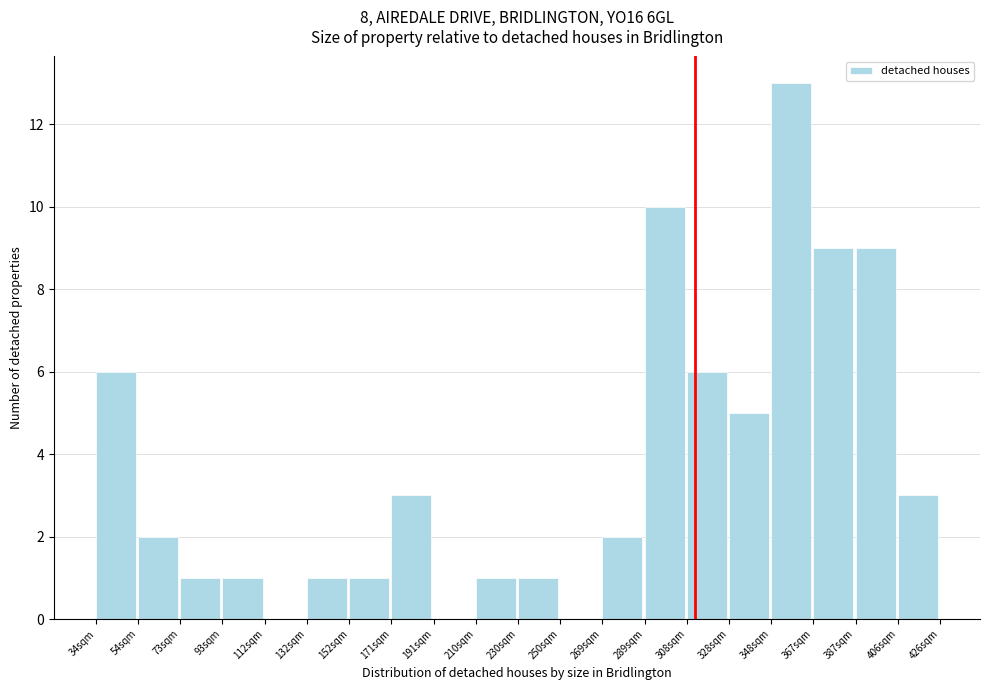

Reading left to right, transcribe all the data shown in this chart.

34sqm=6	54sqm=2	73sqm=1	93sqm=1	112sqm=0	132sqm=1	152sqm=1	171sqm=3	191sqm=0	210sqm=1	230sqm=1	250sqm=0	269sqm=2	289sqm=10	308sqm=6	328sqm=5	348sqm=13	367sqm=9	387sqm=9	406sqm=3